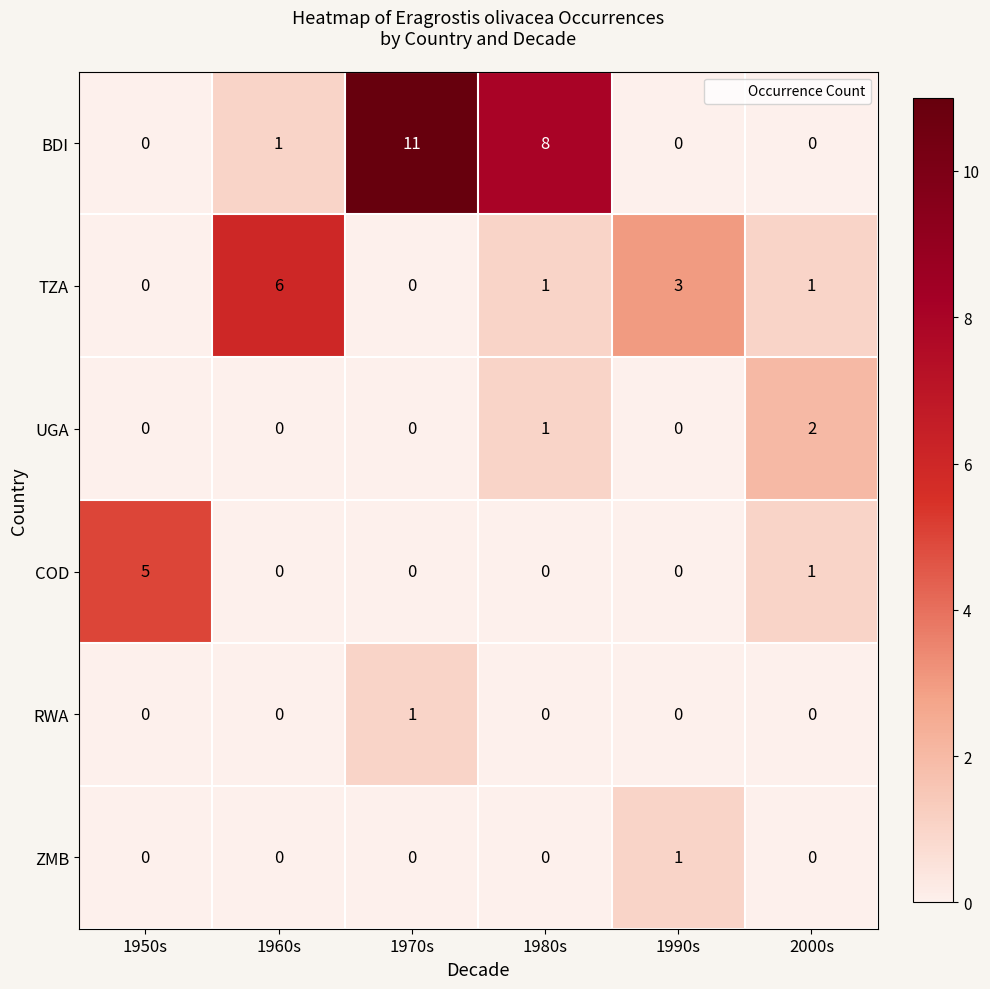

How many categories are shown in the chart?

6